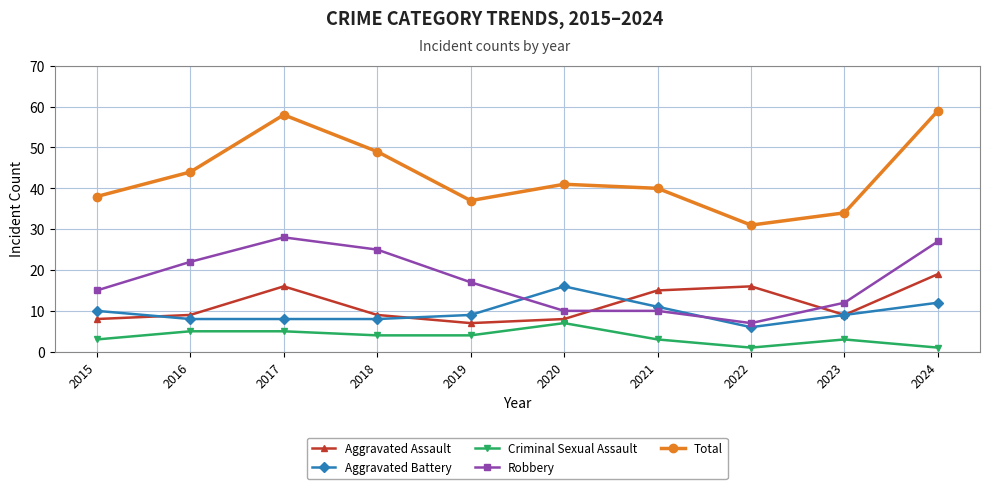

What is the average value of the Criminal Sexual Assault series?

4